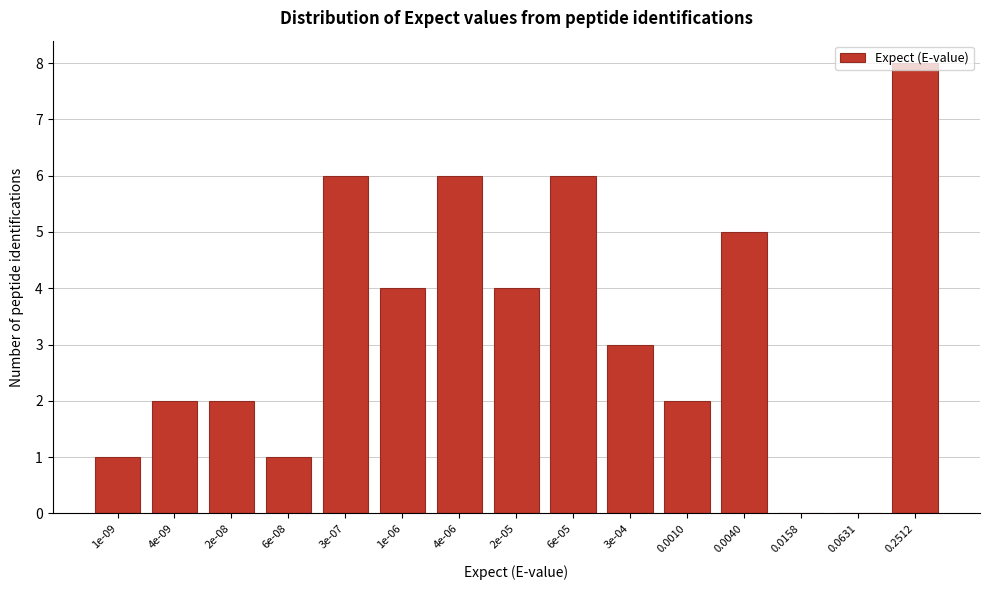

Which has a higher value, 4e-09 or 0.0631?

4e-09